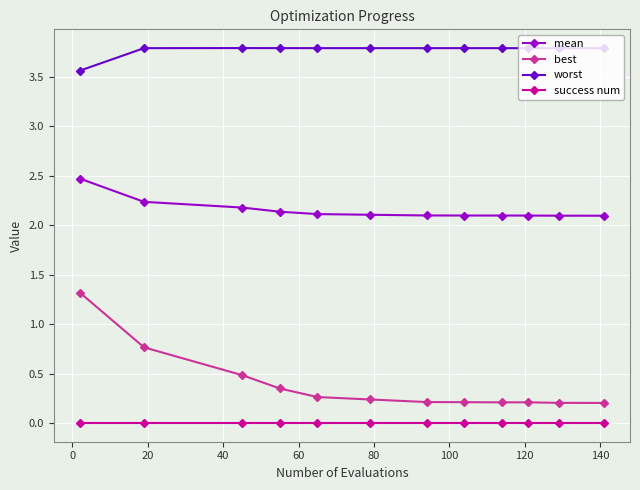

True or false: success num and mean cross at least once.

False